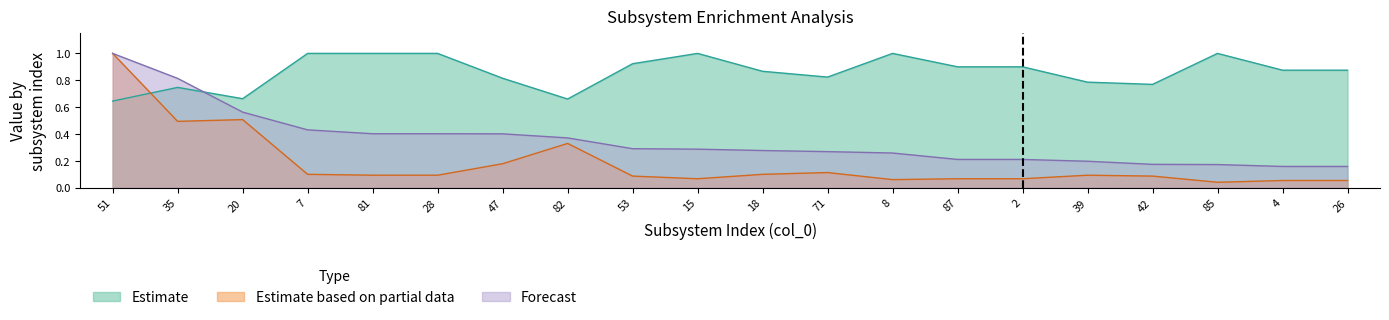

After their last crossing, which series has the higher values: Estimate or Estimate based on partial data?

Estimate